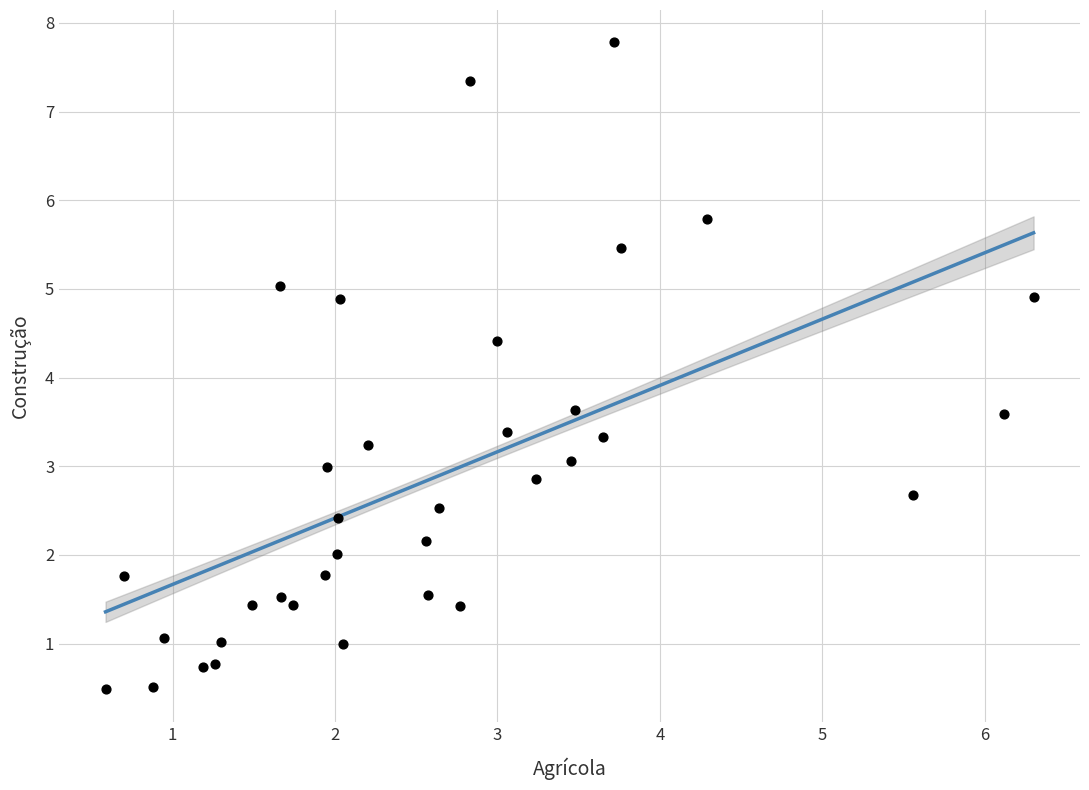

What is the range of Y values (max minus min)?

7.3